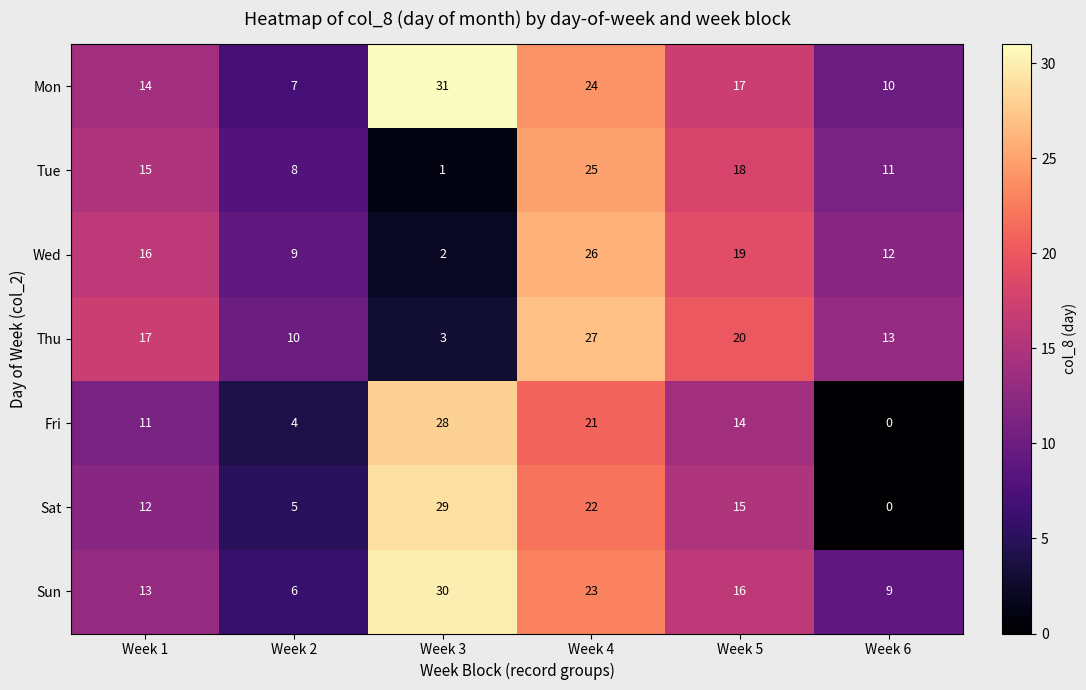

At which label is Fri closest to 14?

Week 5